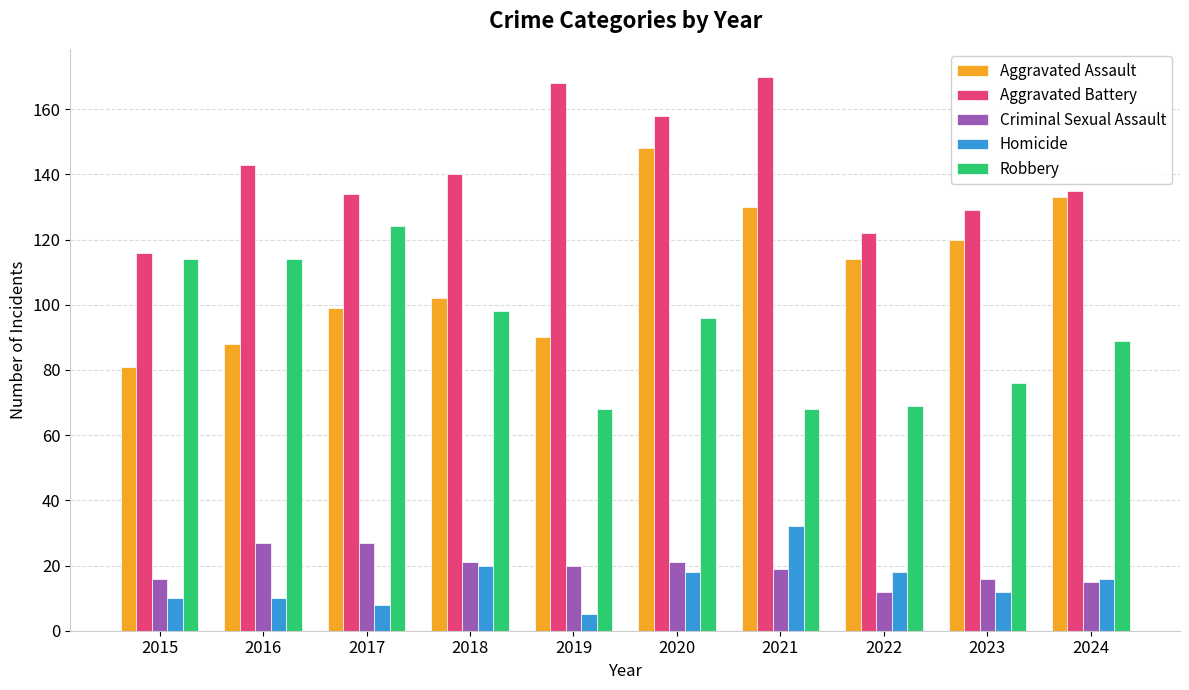

Reading right to left, what are all the values shown in this chart?

Aggravated Assault: 133	120	114	130	148	90	102	99	88	81
Aggravated Battery: 135	129	122	170	158	168	140	134	143	116
Criminal Sexual Assault: 15	16	12	19	21	20	21	27	27	16
Homicide: 16	12	18	32	18	5	20	8	10	10
Robbery: 89	76	69	68	96	68	98	124	114	114